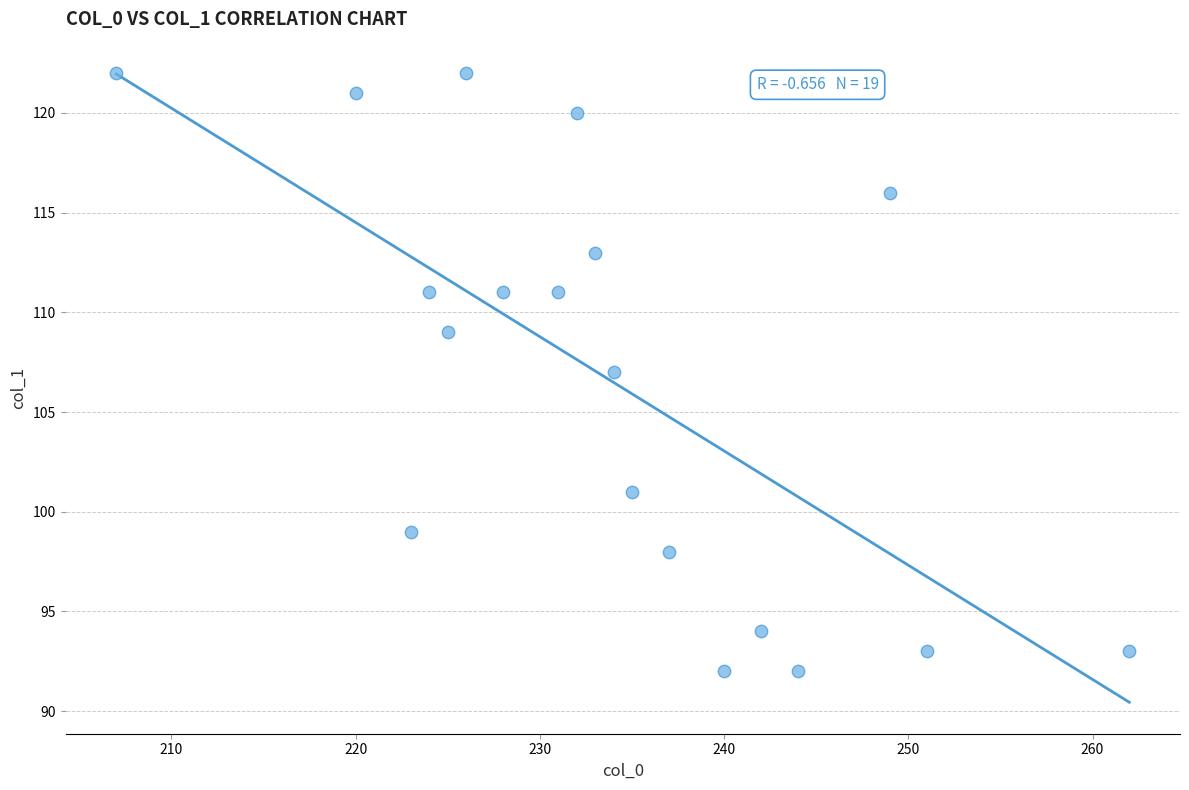

What is the range of X values (max minus min)?

55